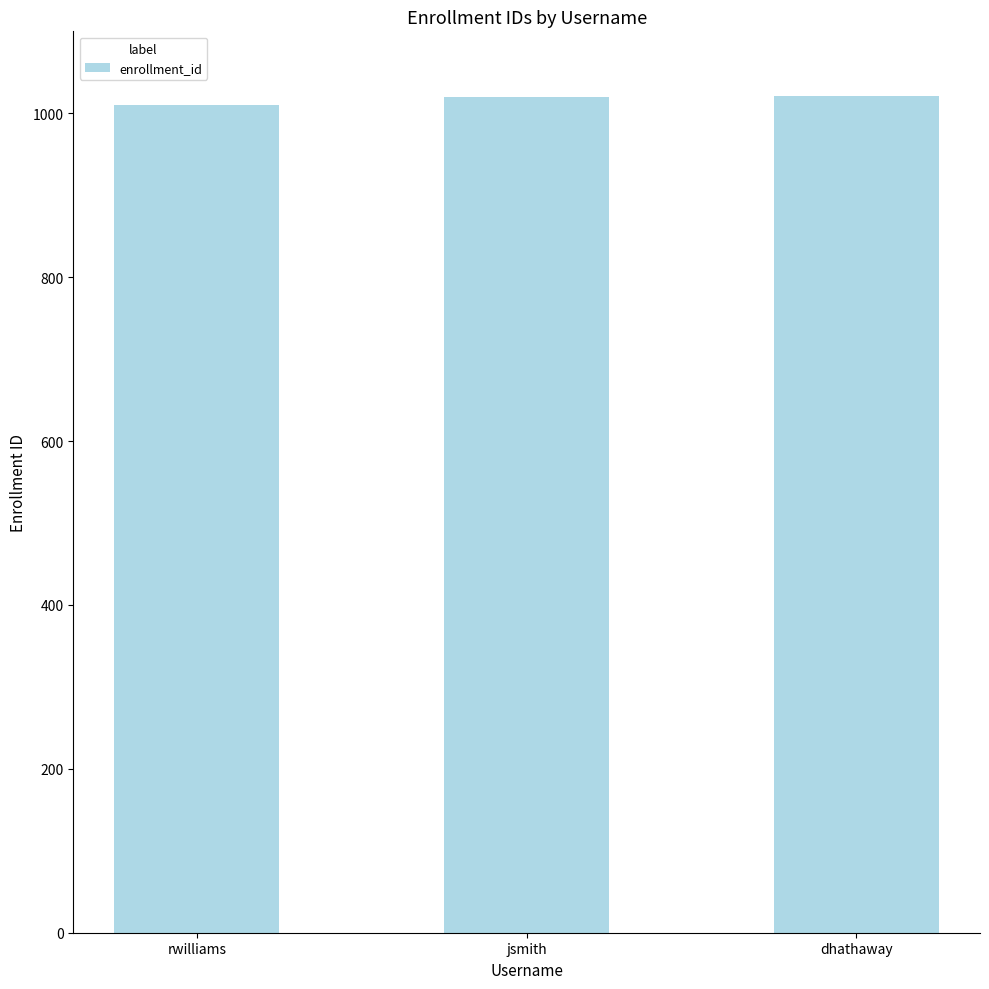

Read the value at rwilliams.

1010